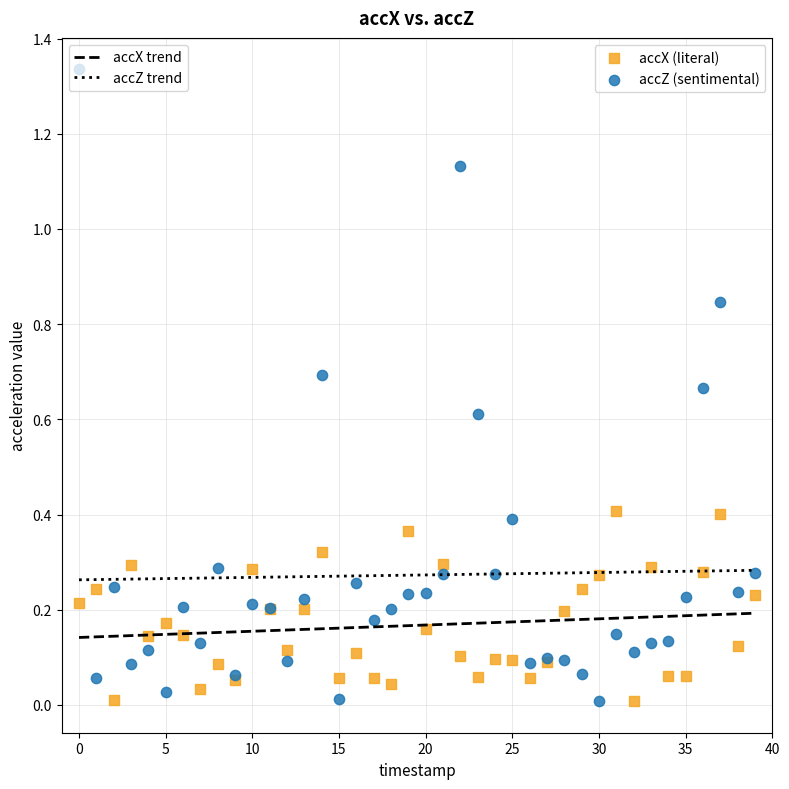

Which series reaches the maximum Y coordinate?

accZ (sentimental)